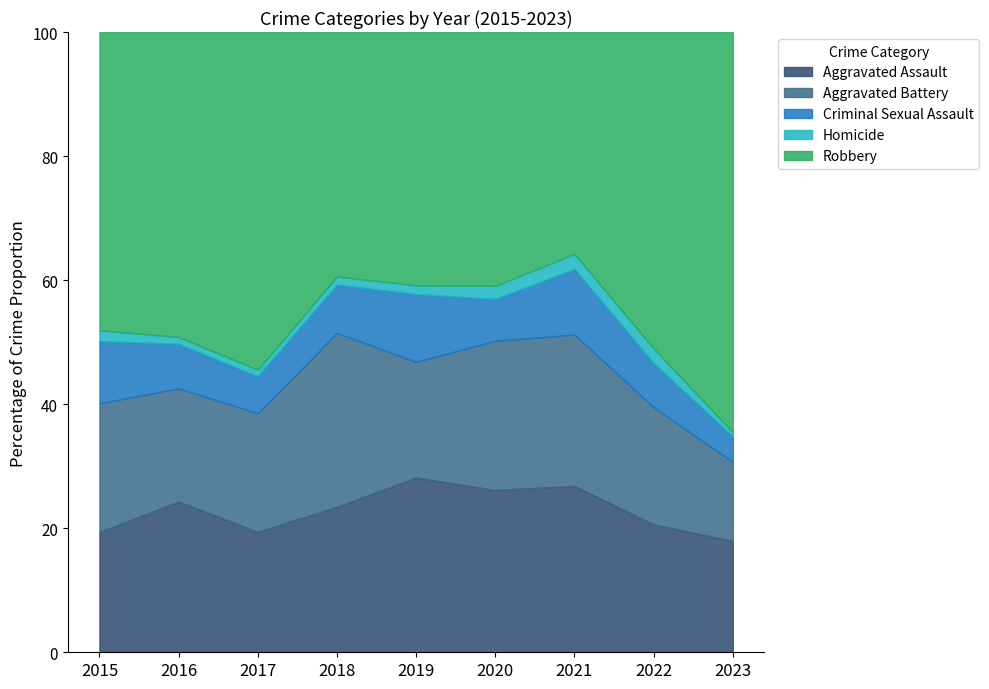

At how many categories does at least one series exceed 278?

1